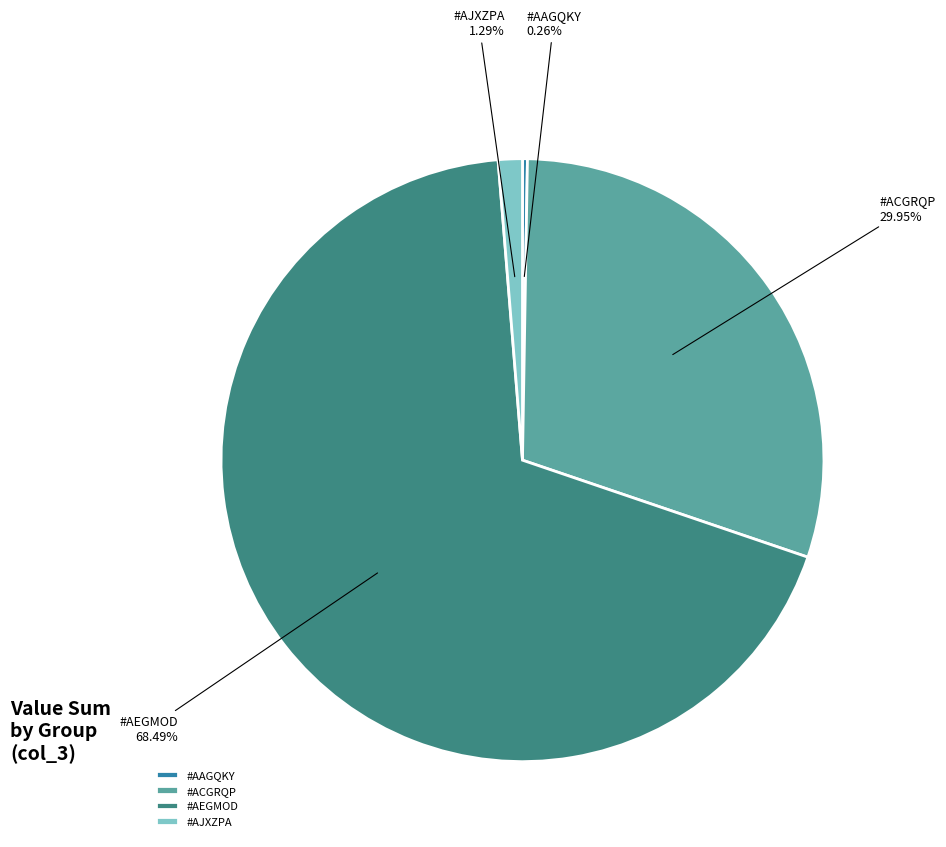

Between #AJXZPA and #ACGRQP, which is larger?

#ACGRQP